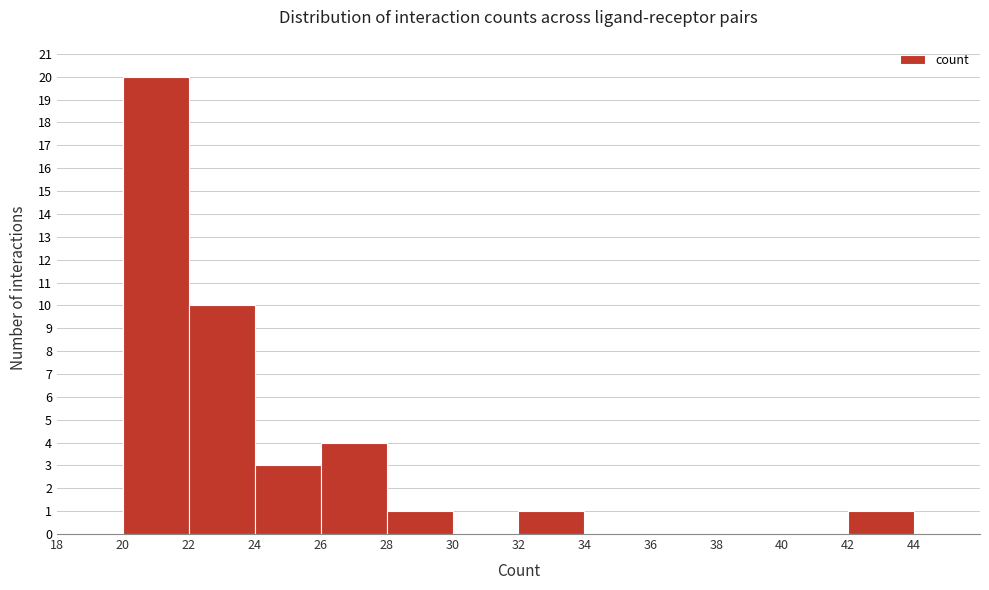

Over which range of the x-axis is the bar tallest?

20 to 22